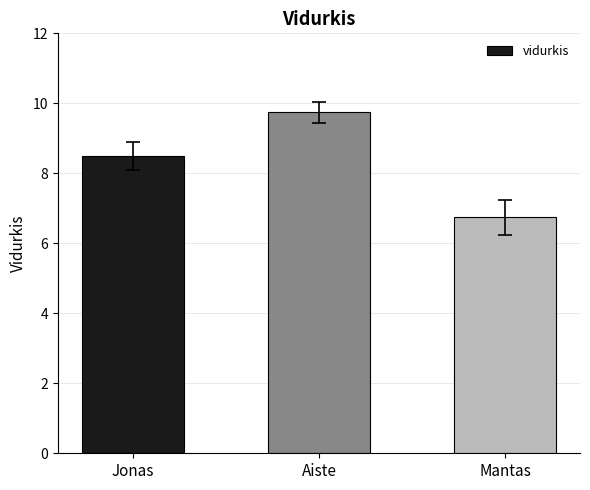

What is the difference between the values at Aiste and Mantas?

3.0